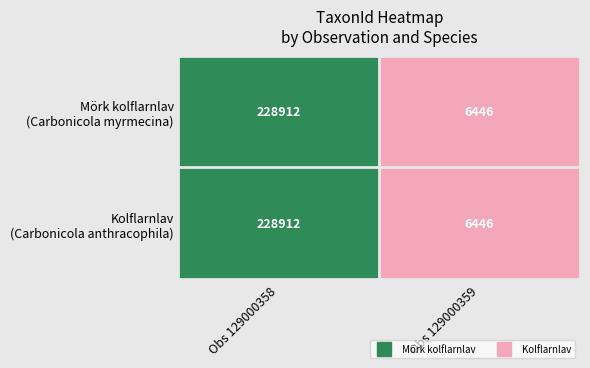

What is the total value across all series at Obs 129000359?

12892